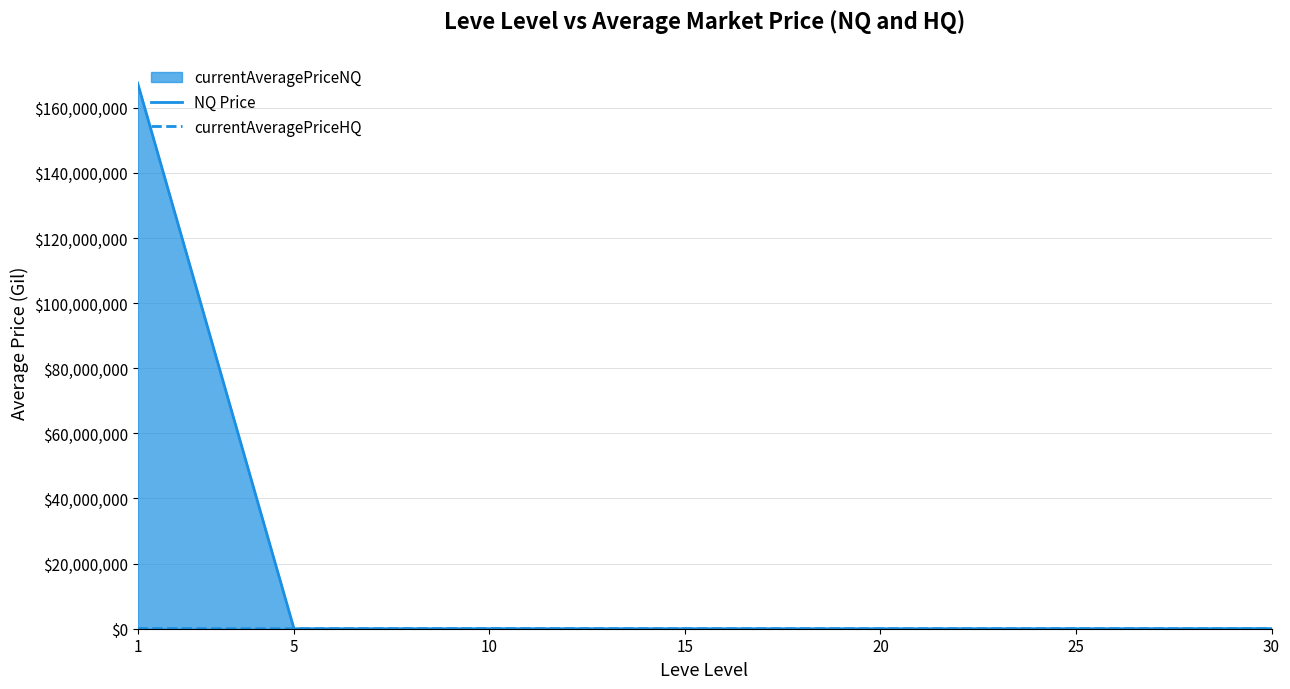

True or false: currentAveragePriceHQ has a value of 67194.1 at 10.

False